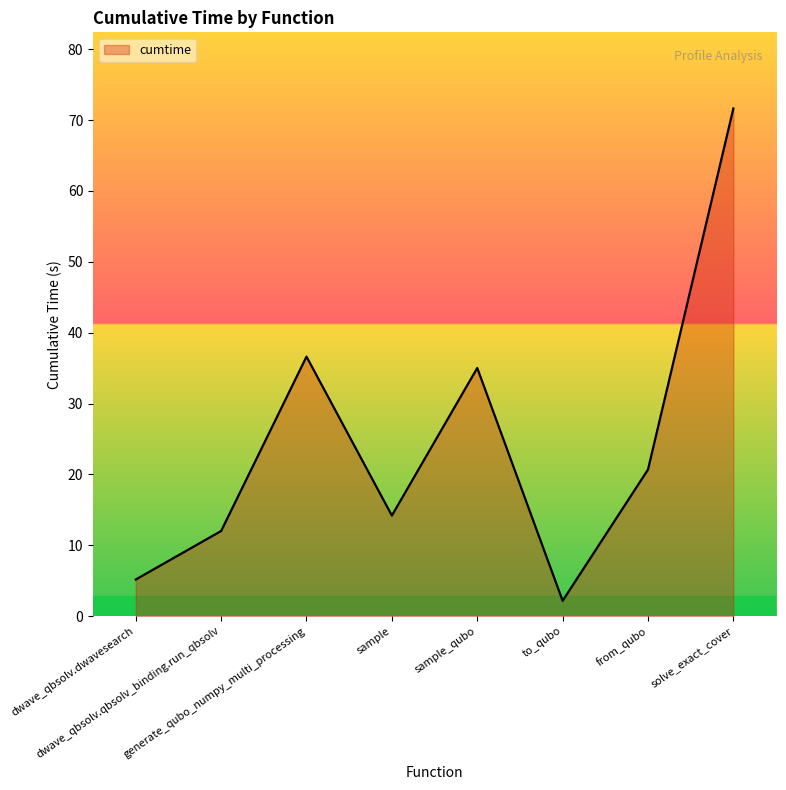

List the labels in order of value, largest first.

solve_exact_cover, generate_qubo_numpy_multi_processing, sample_qubo, from_qubo, sample, dwave_qbsolv.qbsolv_binding.run_qbsolv, dwave_qbsolv.dwavesearch, to_qubo